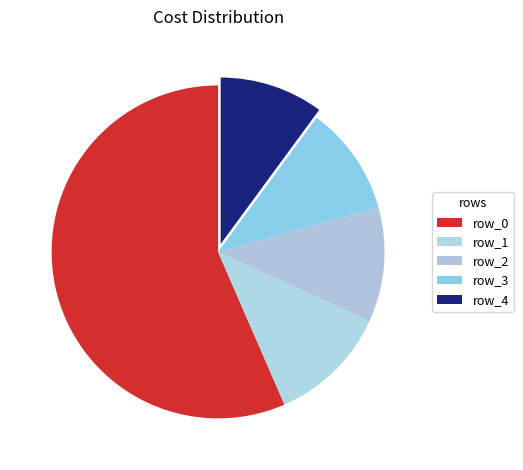

To the nearest percent, what is the average slice percentage?

20%